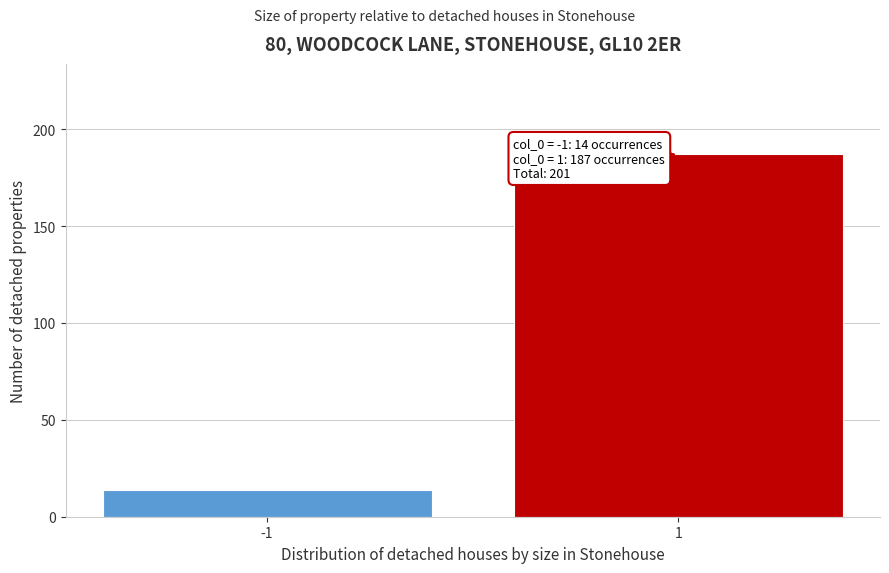

Reading left to right, list all the values displayed in this chart.

14	187